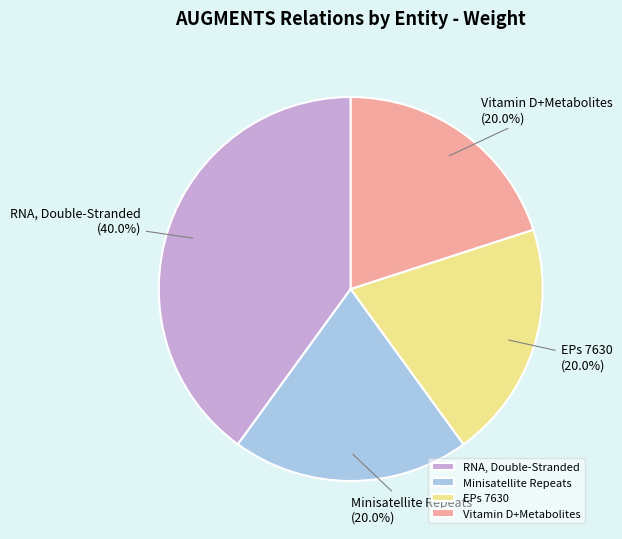

What is the ratio of the value at Minisatellite Repeats to the value at RNA, Double-Stranded?

0.5